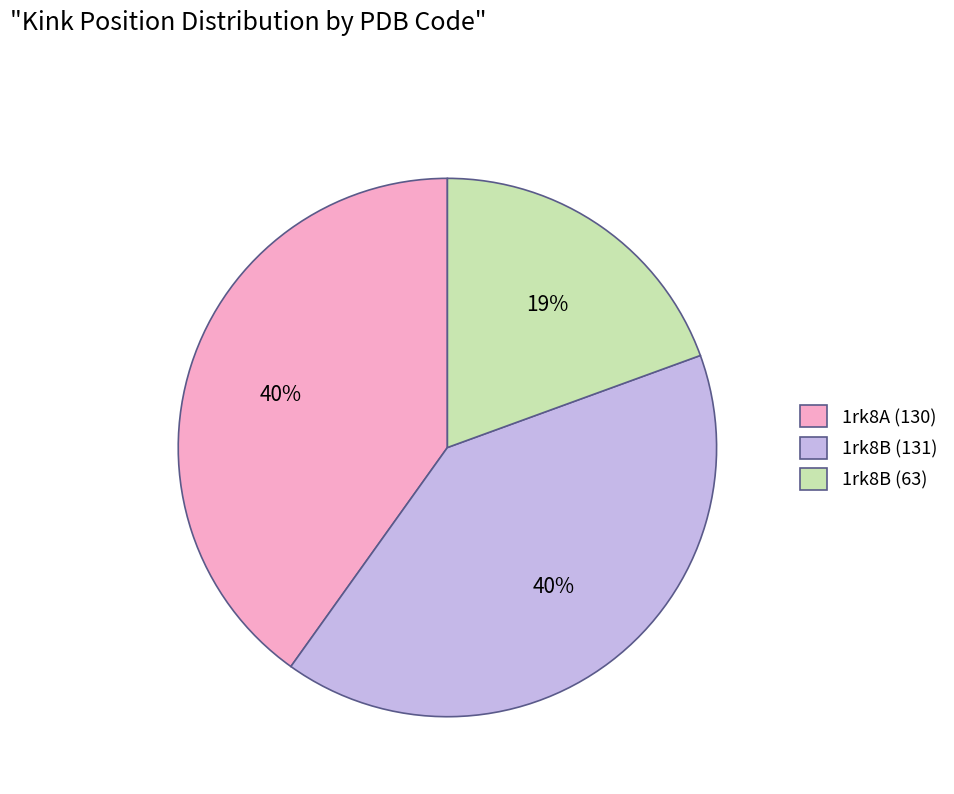

Count the number of slices in the pie.

3